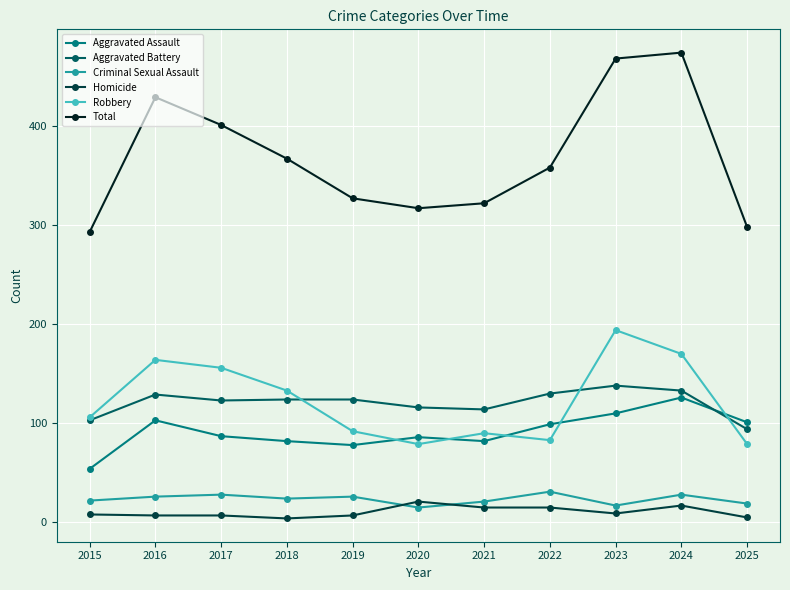

The Robbery series shows 25 at 2025. True or false?

False